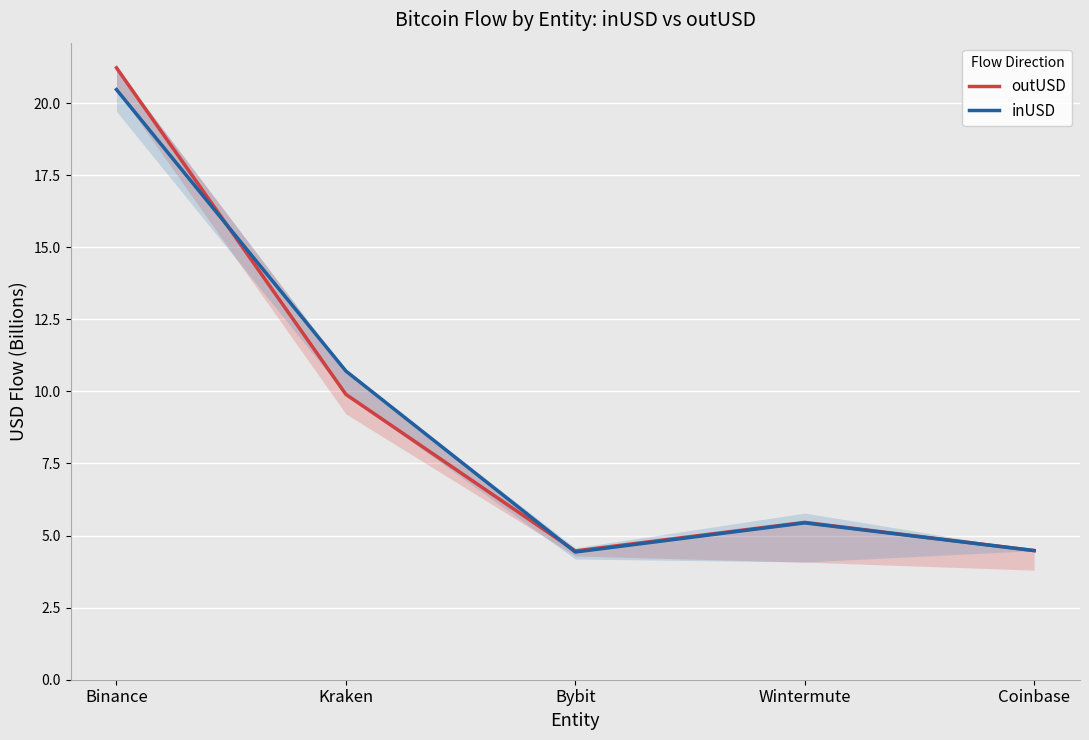

How many intersections are there between inUSD and outUSD?

2